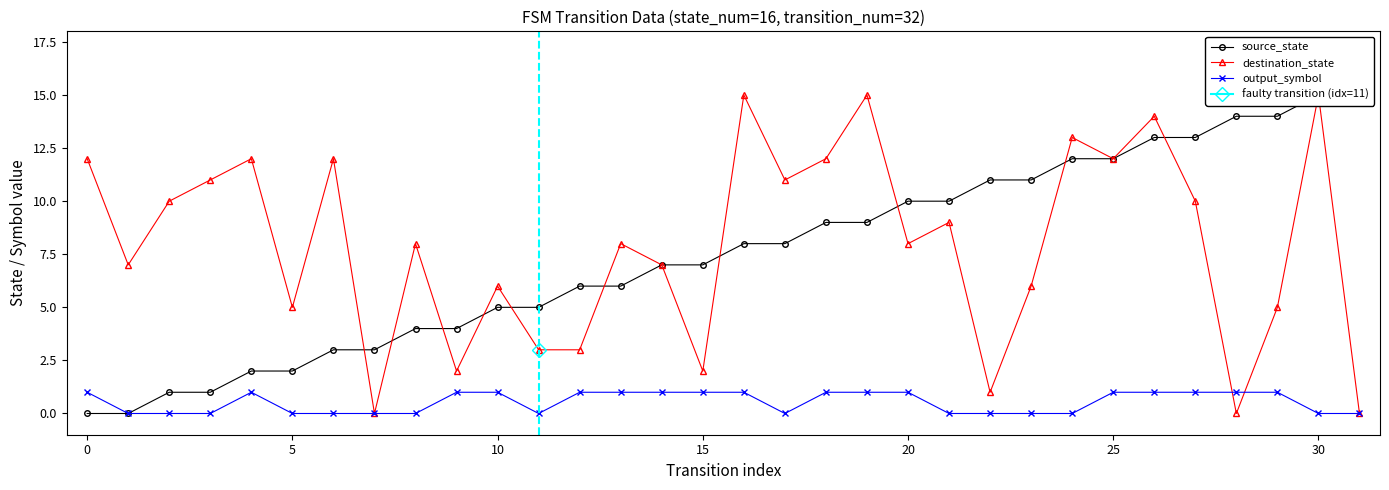

How many output_symbol values are between 0 and 1?

32